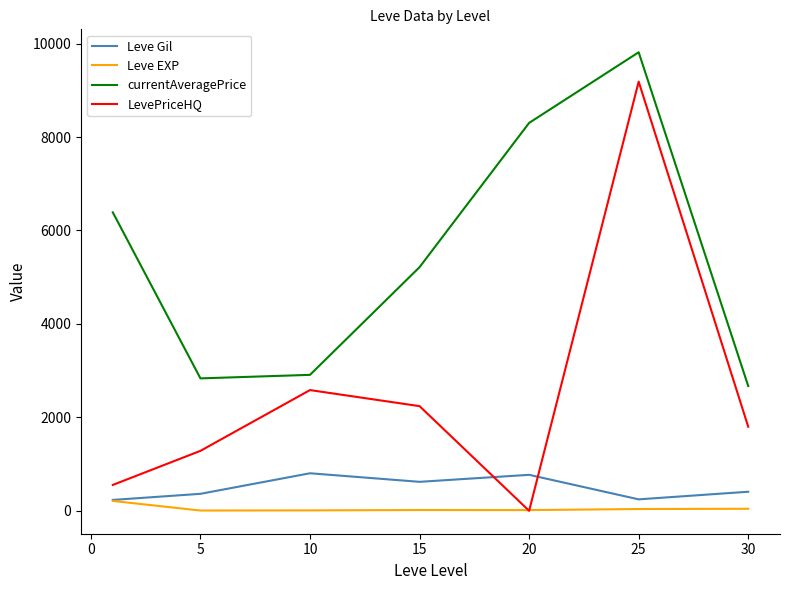

What is the sum of all Leve Gil values?

3442.2